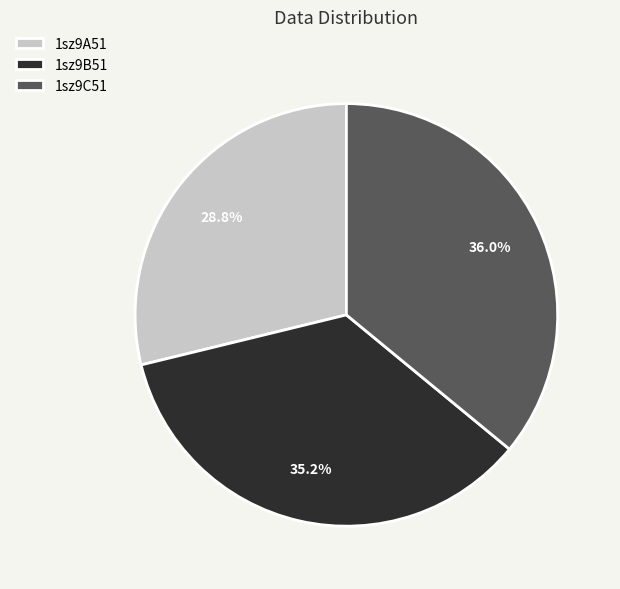

Which category has the smallest portion of the pie?

1sz9A51